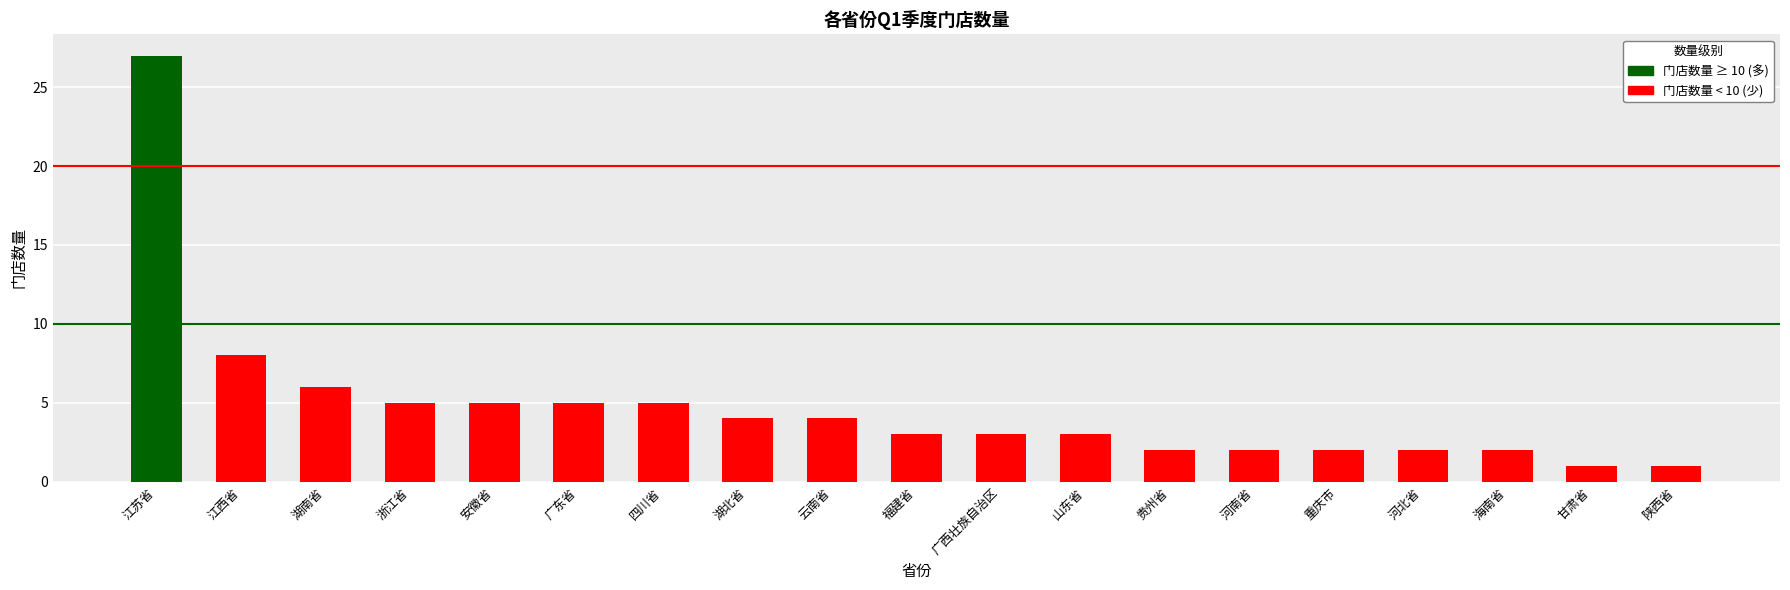

What is the maximum value shown in the chart?

27